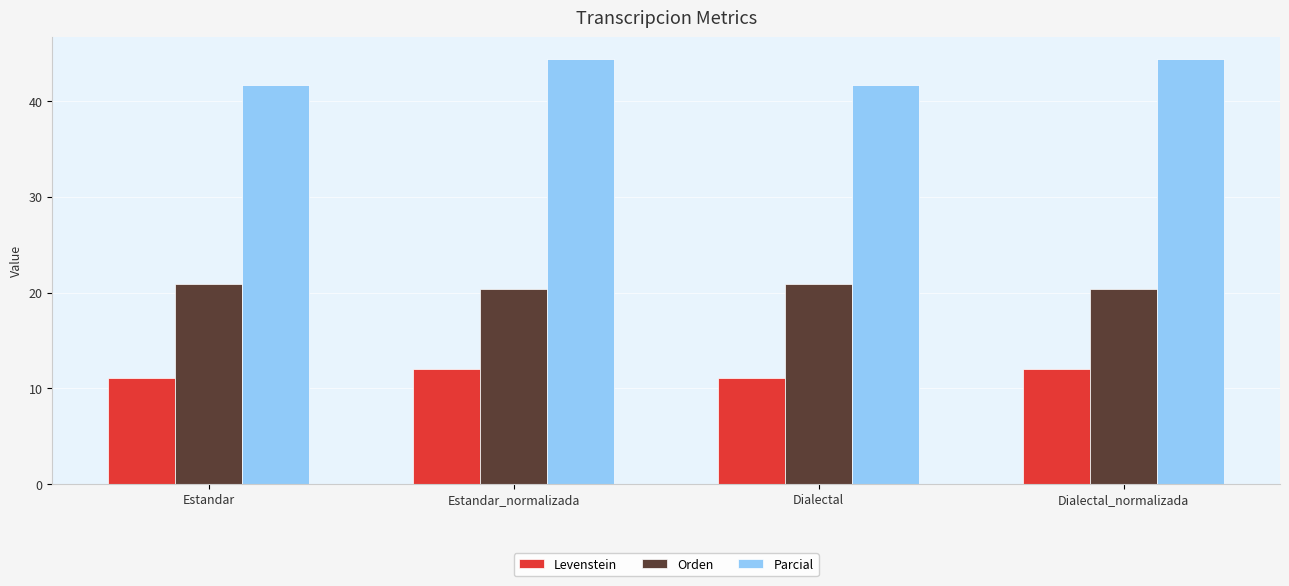

Reading right to left, extract all data points from this chart.

Levenstein: 12.0	11.0	12.0	11.0
Orden: 20.3	20.9	20.3	20.9
Parcial: 44.4	41.7	44.4	41.7